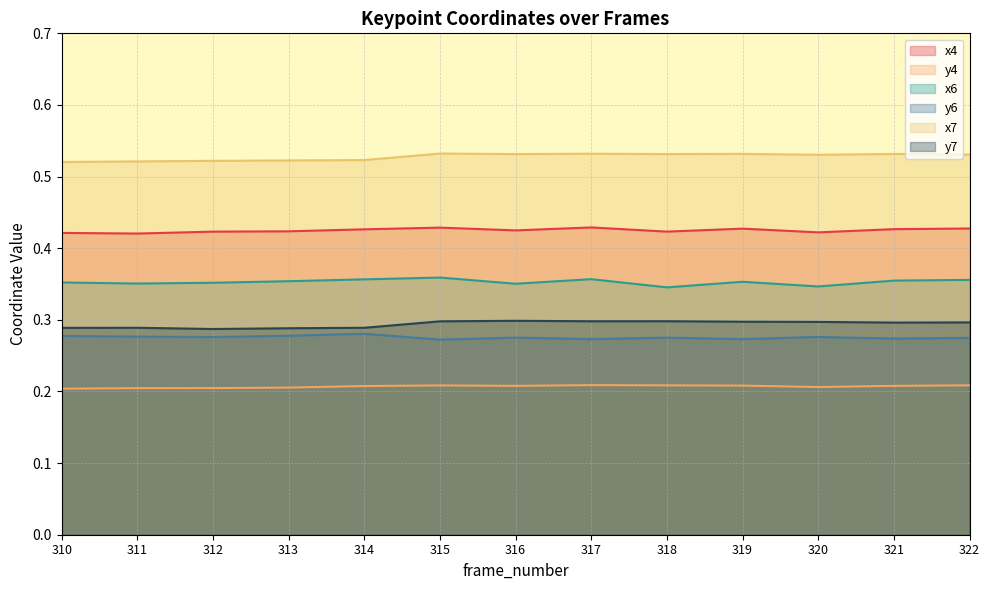

At how many categories does at least one series exceed 0?

13